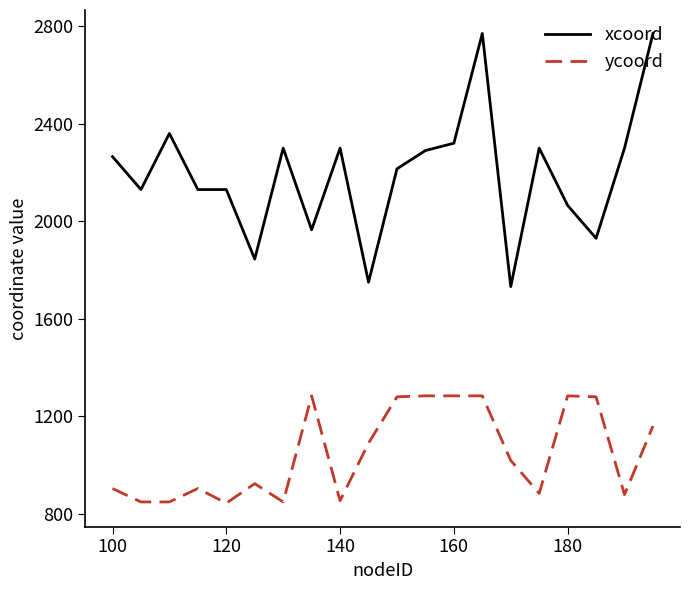

True or false: ycoord and xcoord intersect in this chart.

False